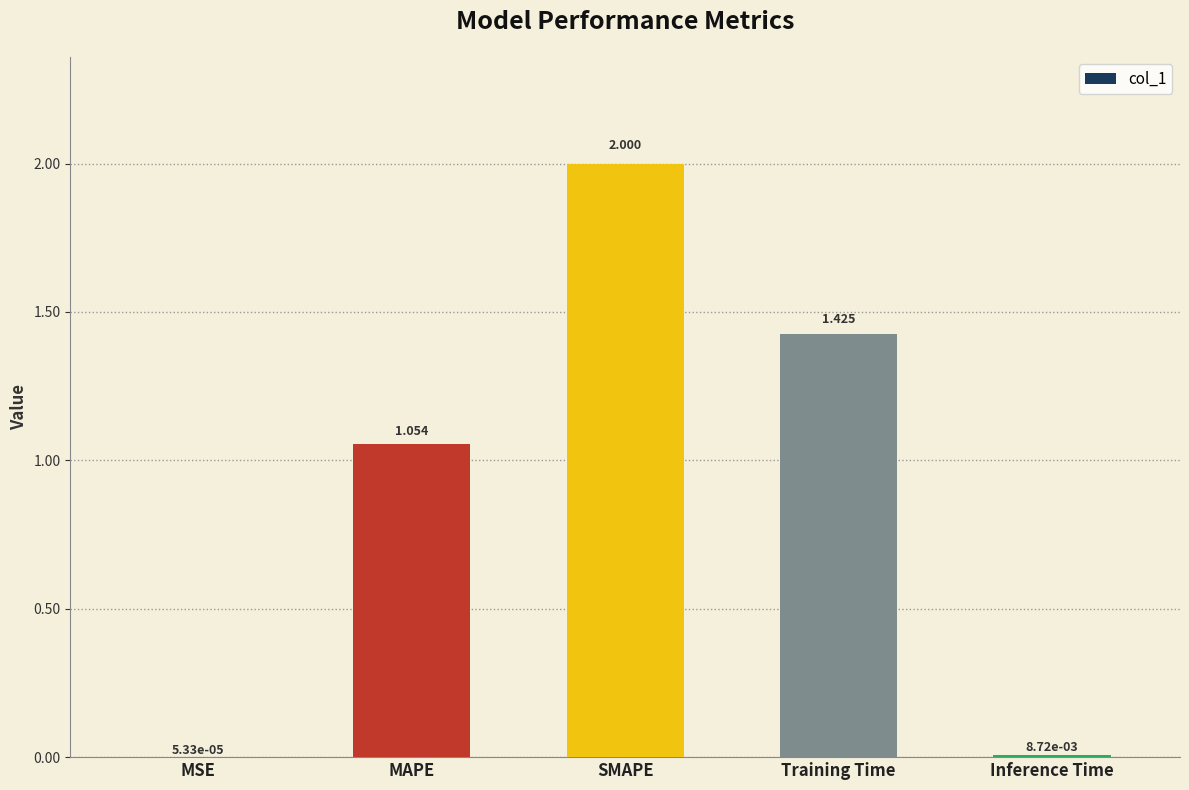

At which label is the value closest to 1?

MAPE